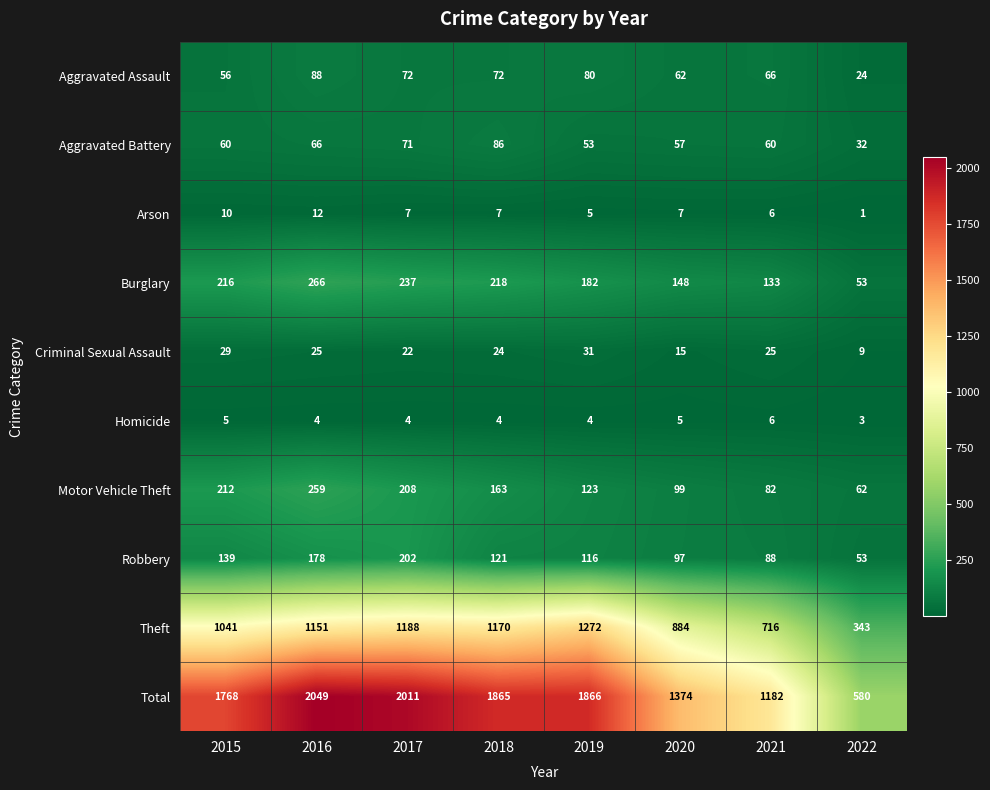

How many categories are shown in the chart?

8